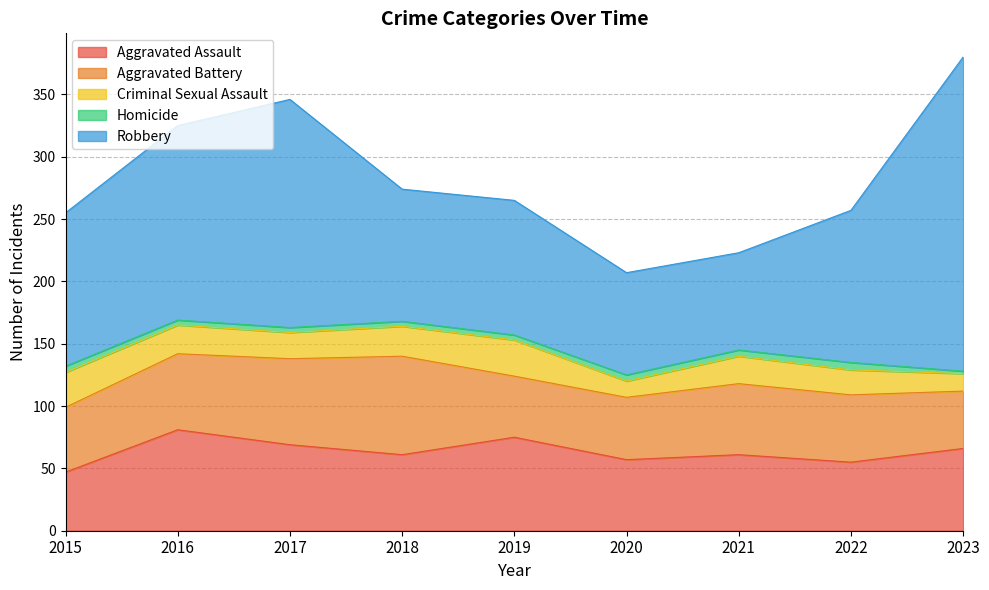

How many categories are shown in the chart?

9